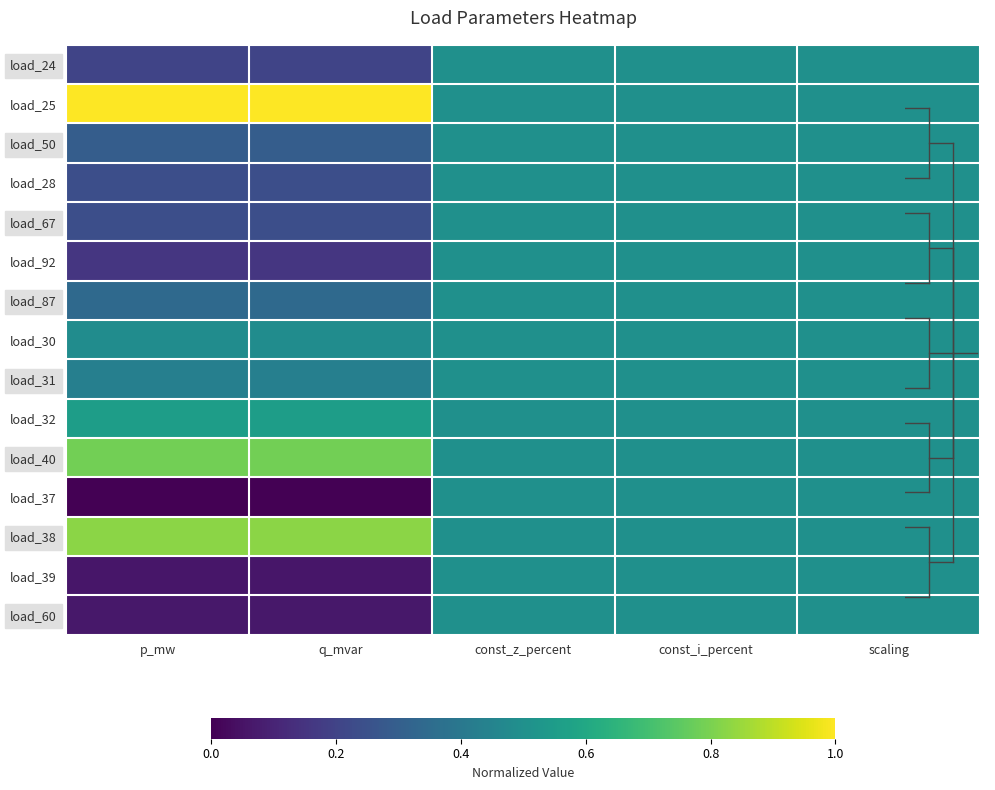

Between const_i_percent and p_mw, which is larger?

const_i_percent